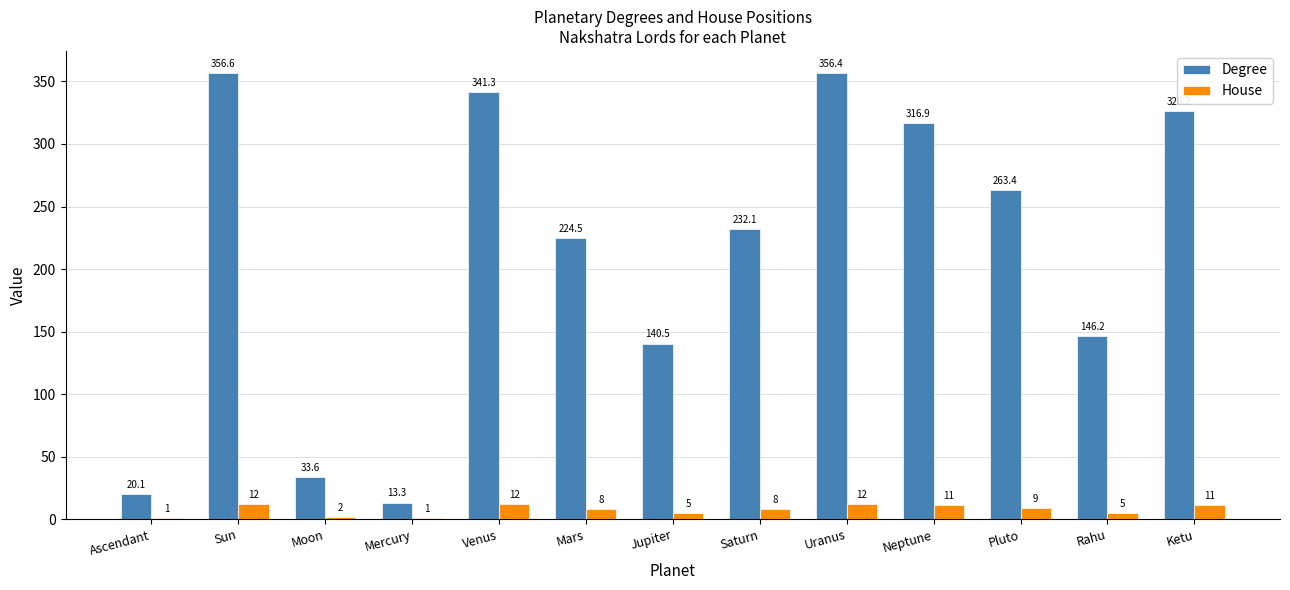

What is the sum of the House values at Venus and Ketu?

23.0